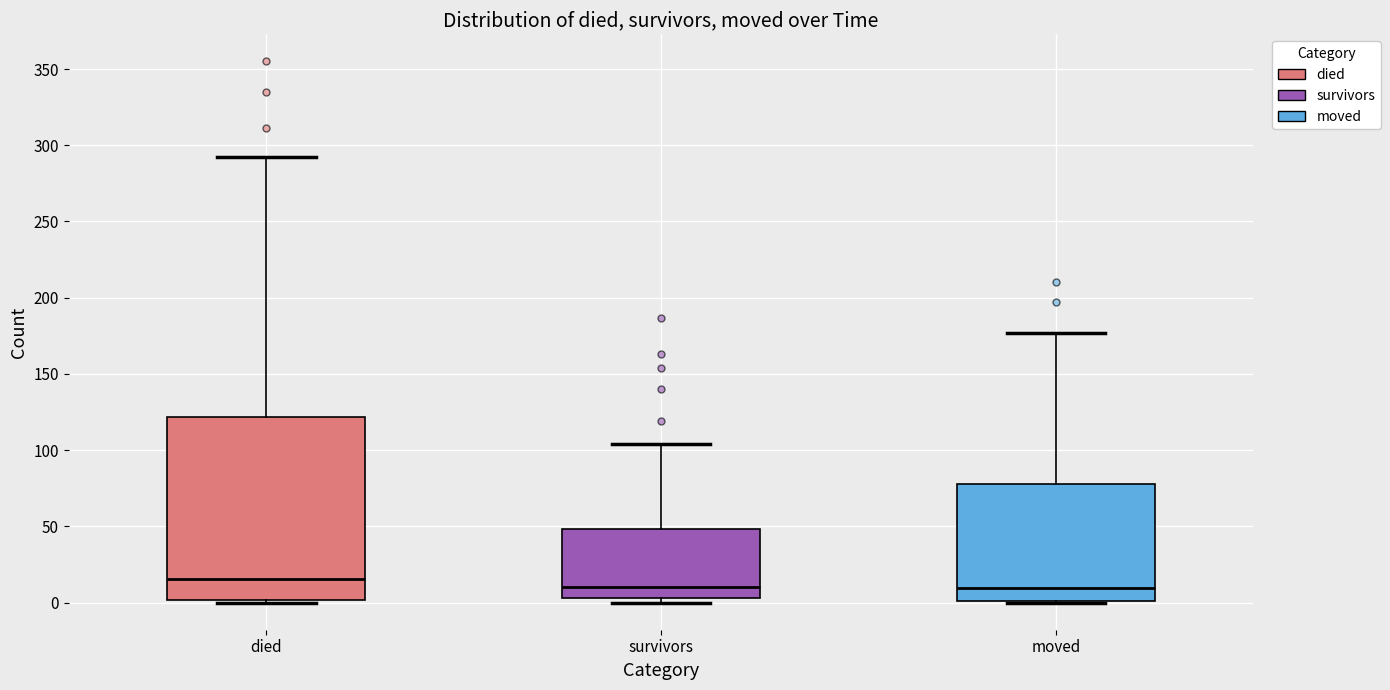

Which box is the tallest, from its lower edge to its upper edge?

died